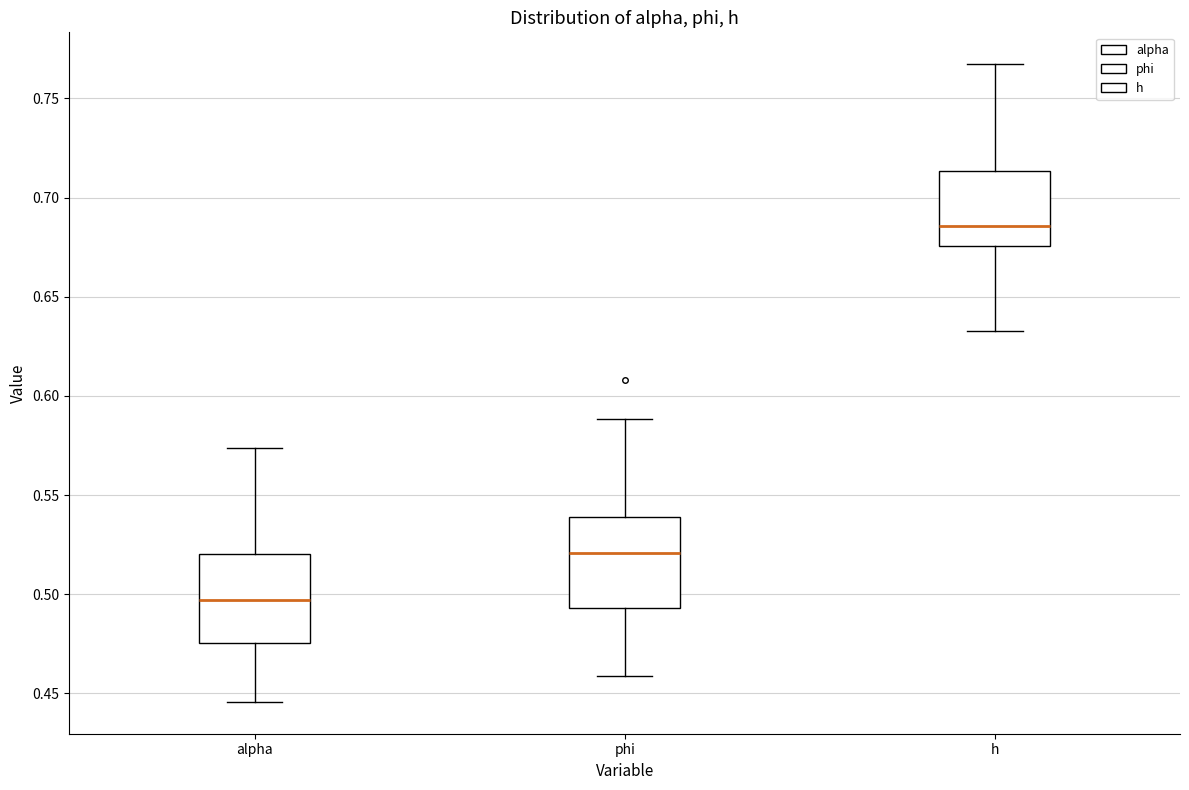

Which box's median line is the highest?

h